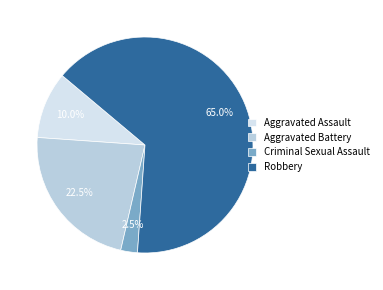

What portion of the pie excludes Aggravated Battery?

77.5%